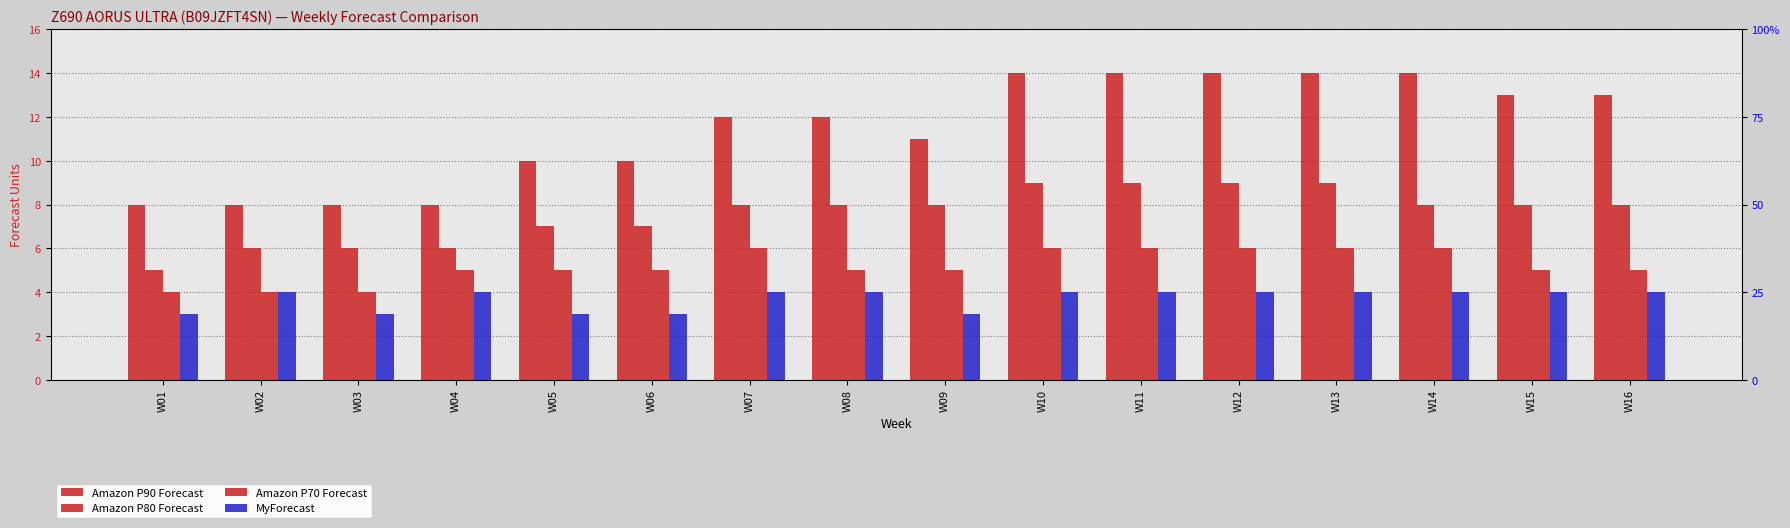

Does the chart contain stacked bars?

No